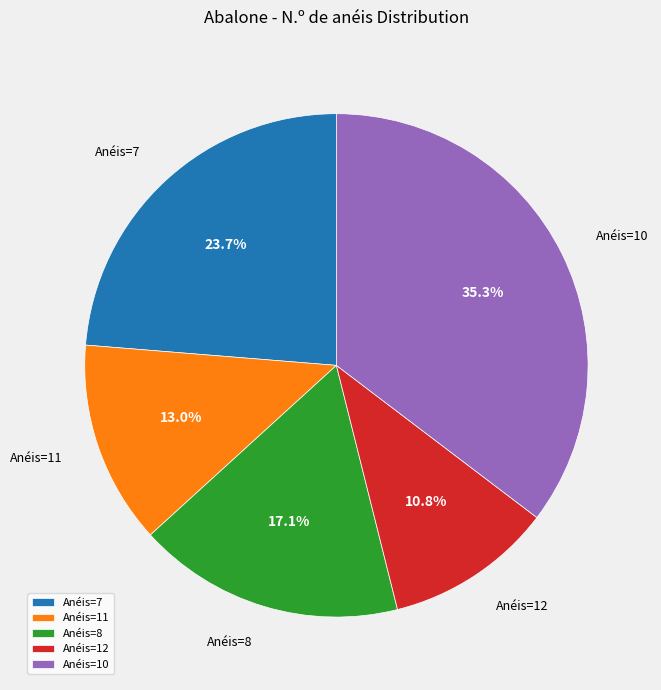

Combined, do Anéis=10 and Anéis=8 account for over 50%?

Yes